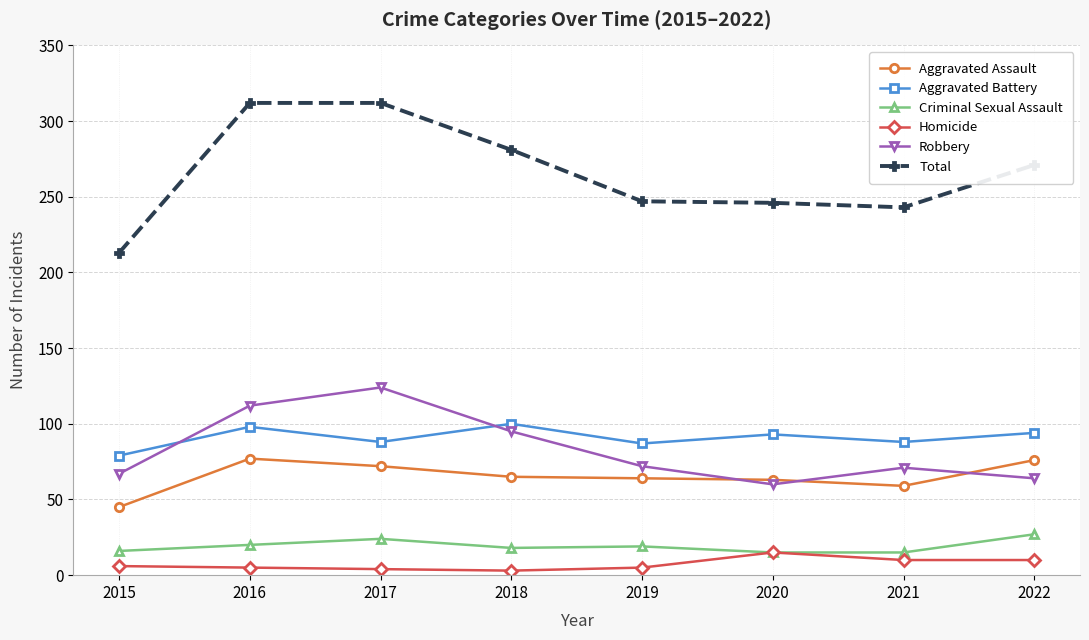

True or false: Aggravated Assault has more than 0 interior local peaks.

True